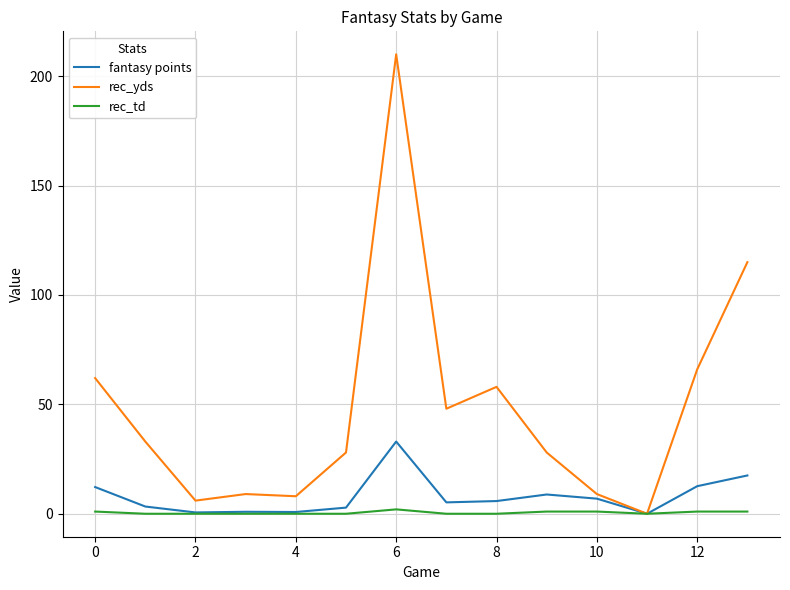

Does the chart display data point markers on the line(s)?

No